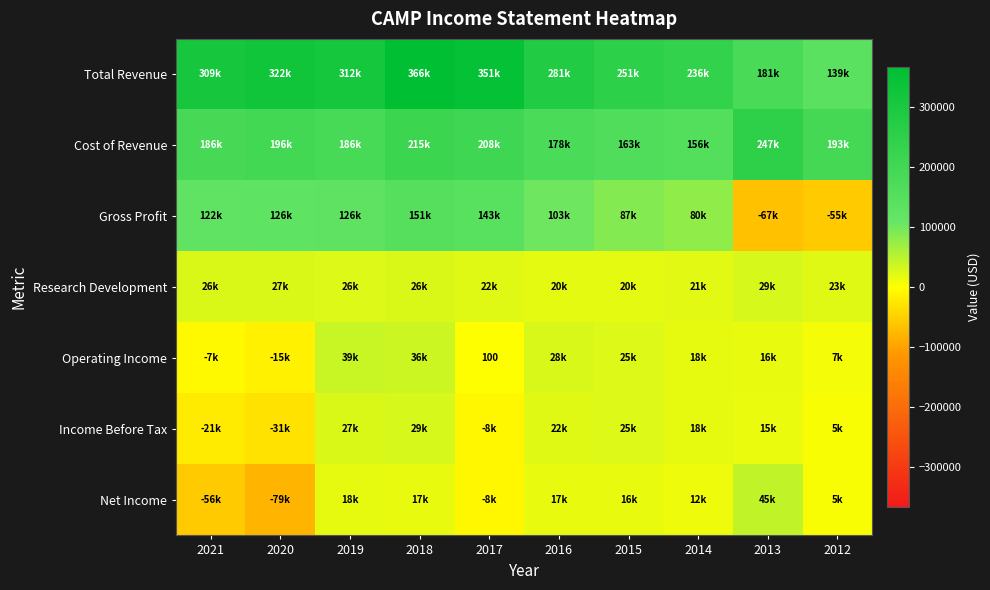

True or false: Research Development has a value of 5882 at 2014.

False